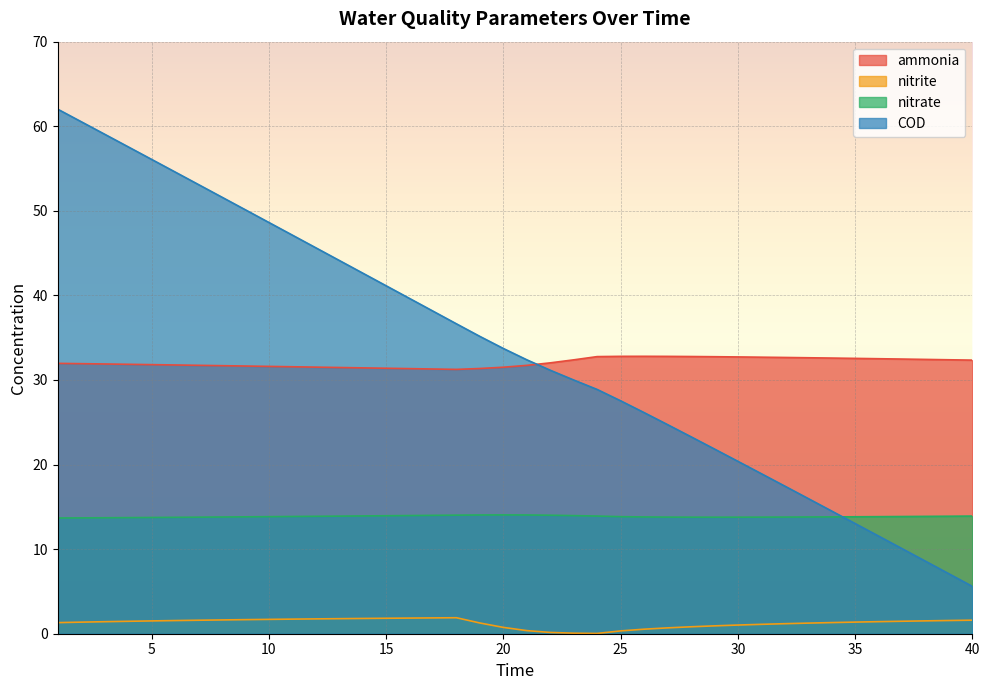

What is the minimum value for nitrate?

13.7